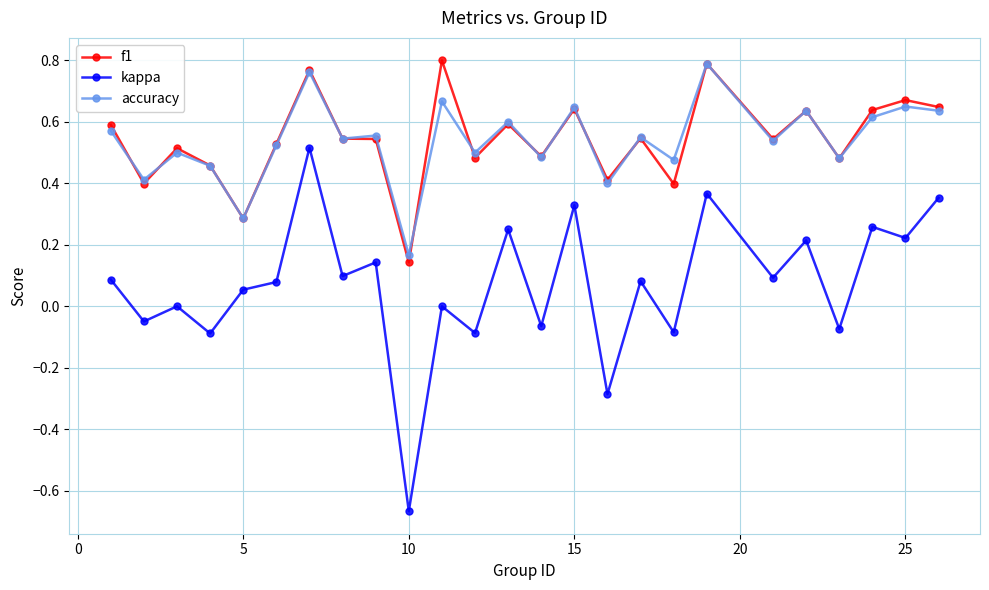

True or false: kappa and accuracy intersect in this chart.

False